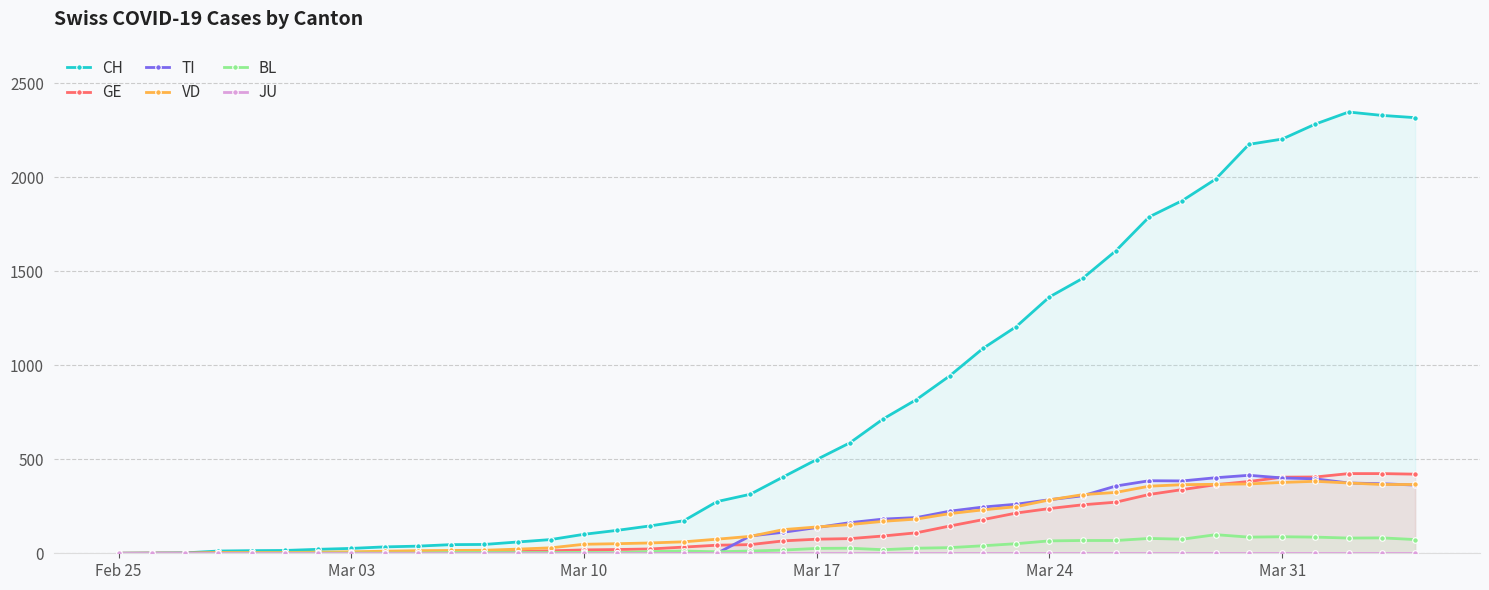

Which series has the largest total across all categories?

CH